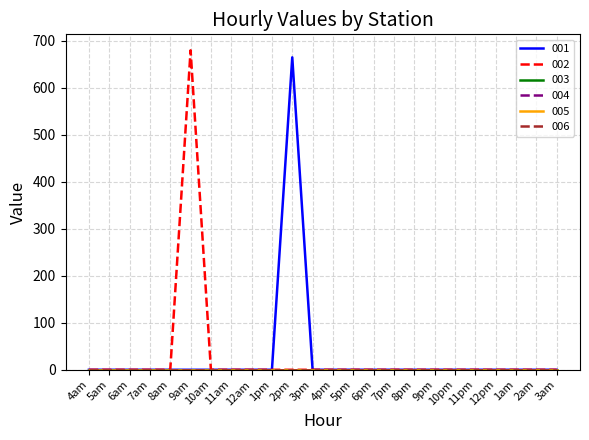

In 001, how many points are higher than both neighbors (excluding endpoints)?

1